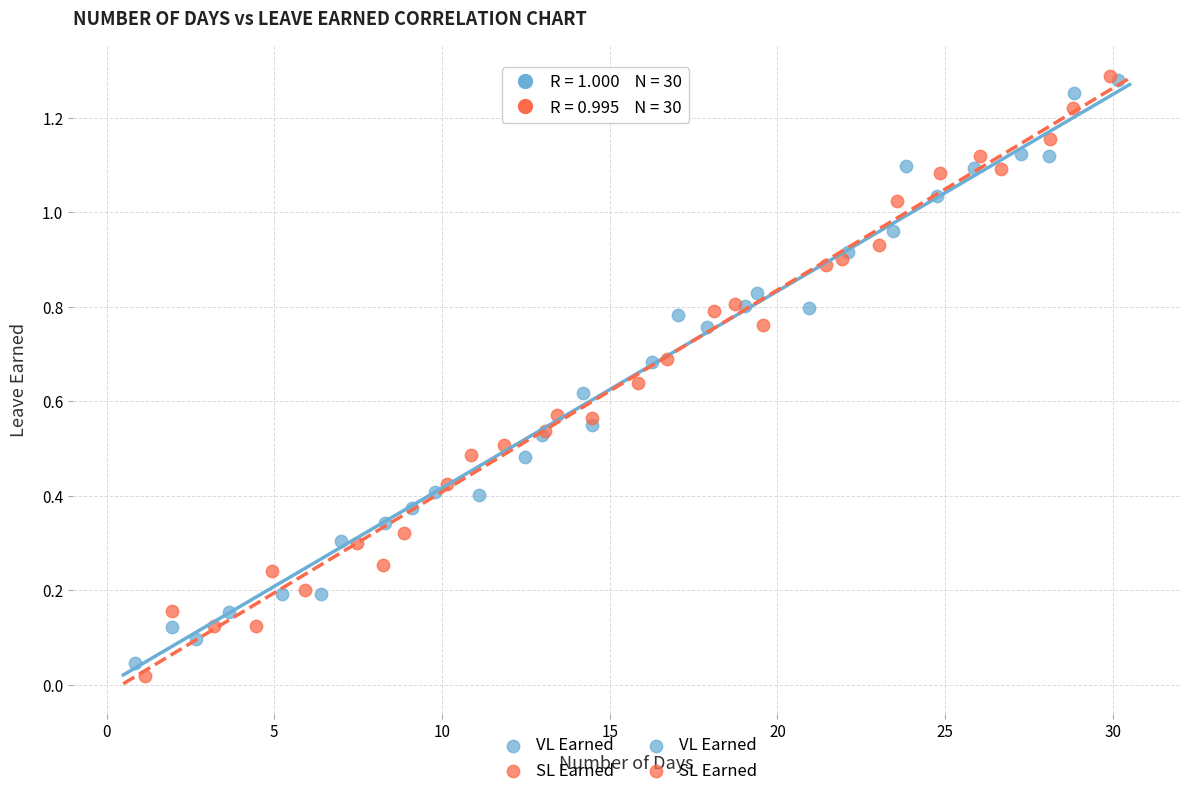

Which series has the largest Y range (max minus min)?

SL Earned